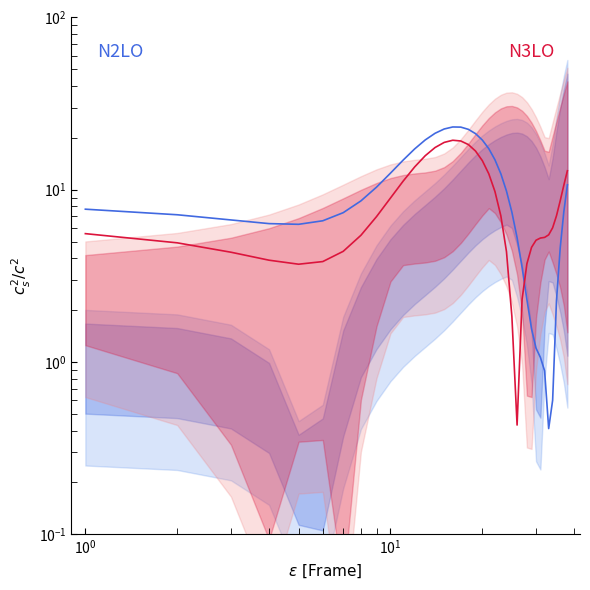

Reading left to right, extract all data points from this chart.

N2LO mid: 7.7	7.2	6.7	6.4	6.3	6.6	7.4	8.6	10.3	12.5	14.8	17.2	19.5	21.3	22.5	23.1	23.1	22.4	21.2	19.4	17.3	14.9	12.4	9.8	7.4	5.3	3.5	2.3	1.6	1.2	1.1	0.9	0.4	0.6	2.3	4.6	7.5	10.7
N3LO mid: 5.6	4.9	4.3	3.9	3.7	3.8	4.4	5.4	7.0	8.9	11.2	13.6	15.8	17.6	18.8	19.4	19.2	18.3	16.8	14.8	12.4	9.8	7.1	4.4	1.8	0.4	2.3	3.7	4.6	5.1	5.2	5.3	5.5	6.0	7.1	8.6	10.6	12.9